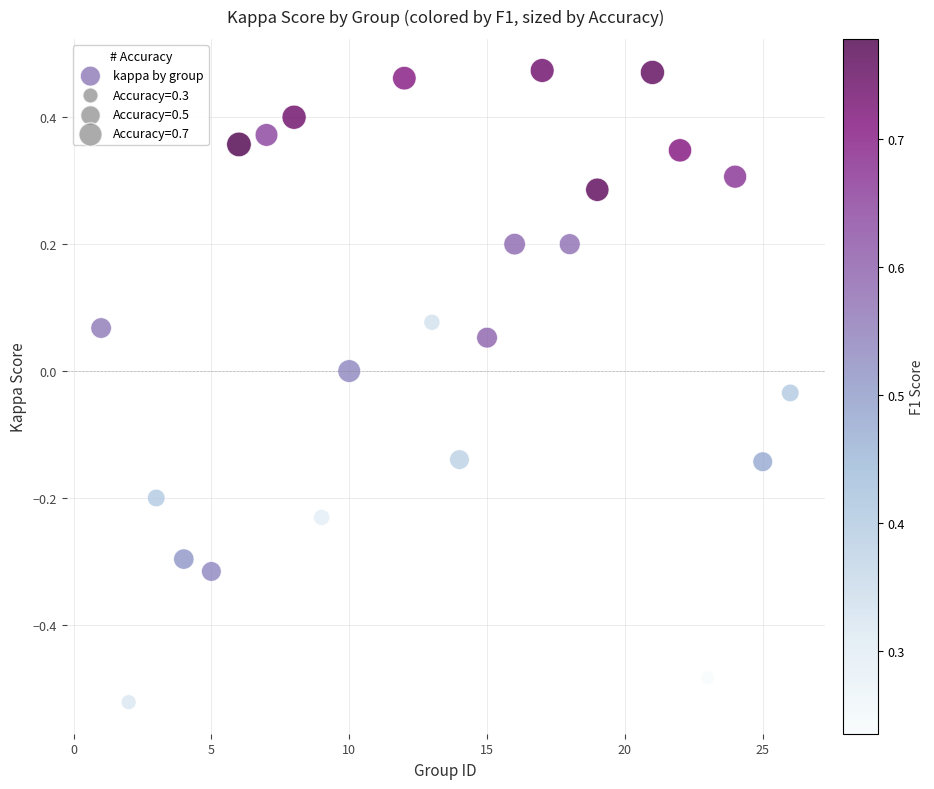

What is the range of Y values (max minus min)?

1.0